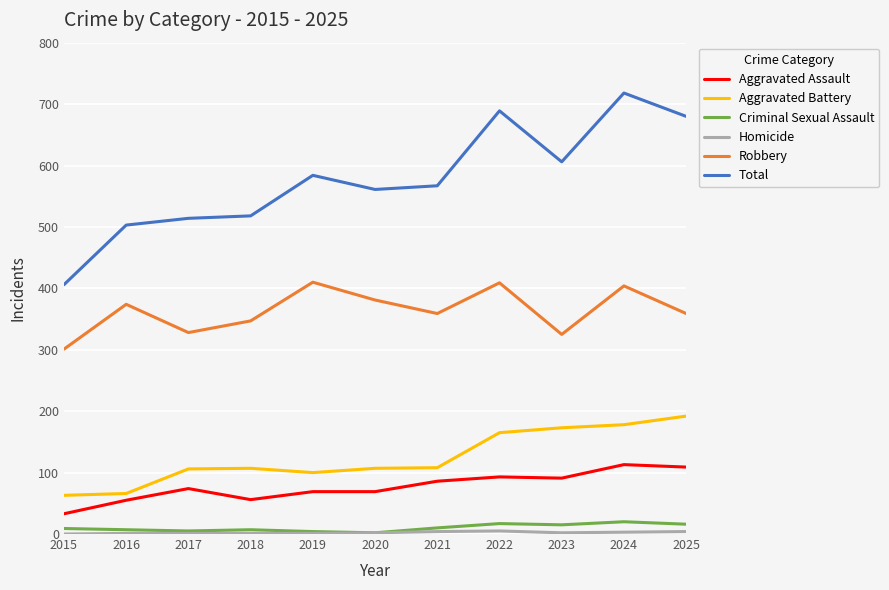

What is the average value of the Aggravated Assault series?

77